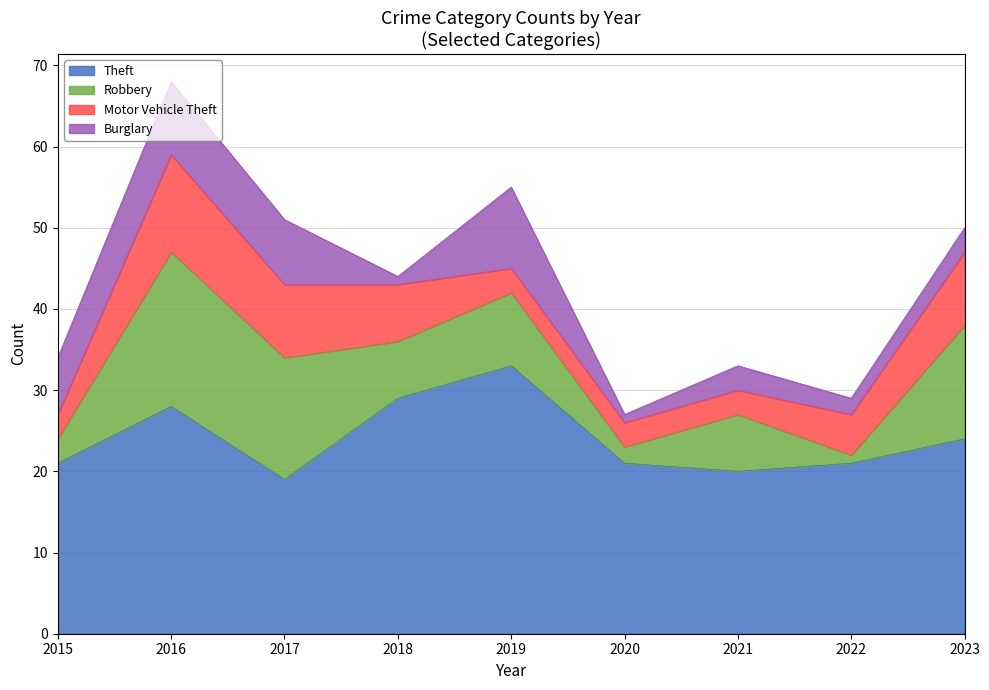

Reading left to right, list all the values displayed in this chart.

Theft: 2015=21	2016=28	2017=19	2018=29	2019=33	2020=21	2021=20	2022=21	2023=24
Robbery: 2015=3	2016=19	2017=15	2018=7	2019=9	2020=2	2021=7	2022=1	2023=14
Motor Vehicle Theft: 2015=3	2016=12	2017=9	2018=7	2019=3	2020=3	2021=3	2022=5	2023=9
Burglary: 2015=7	2016=9	2017=8	2018=1	2019=10	2020=1	2021=3	2022=2	2023=3